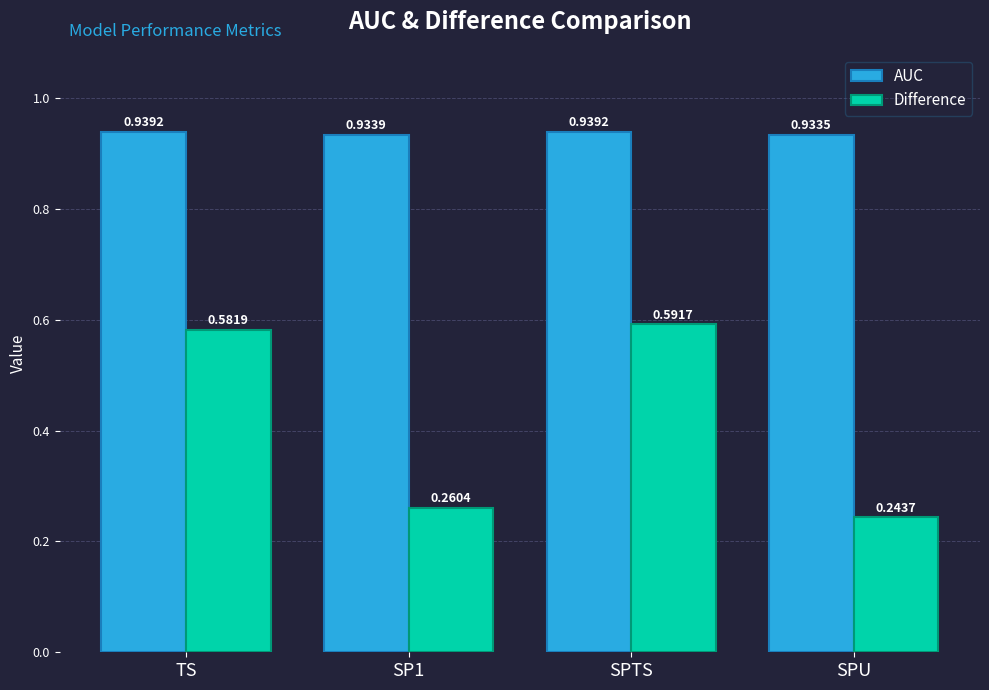

At how many categories does at least one series exceed 0?

4